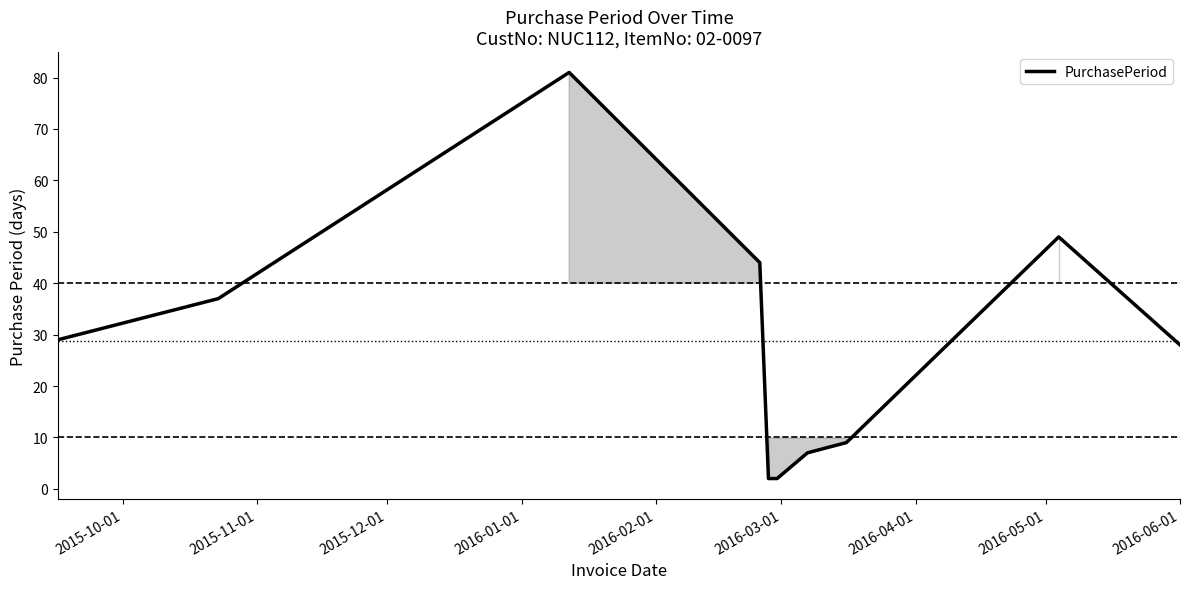

What is the maximum value shown in the chart?

81